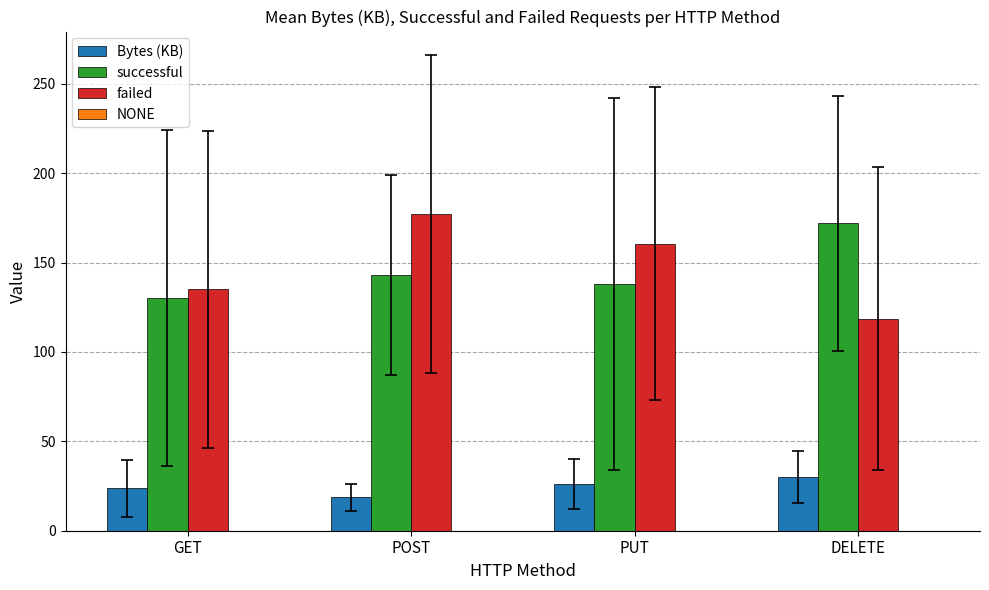

What position from the left is PUT?

3